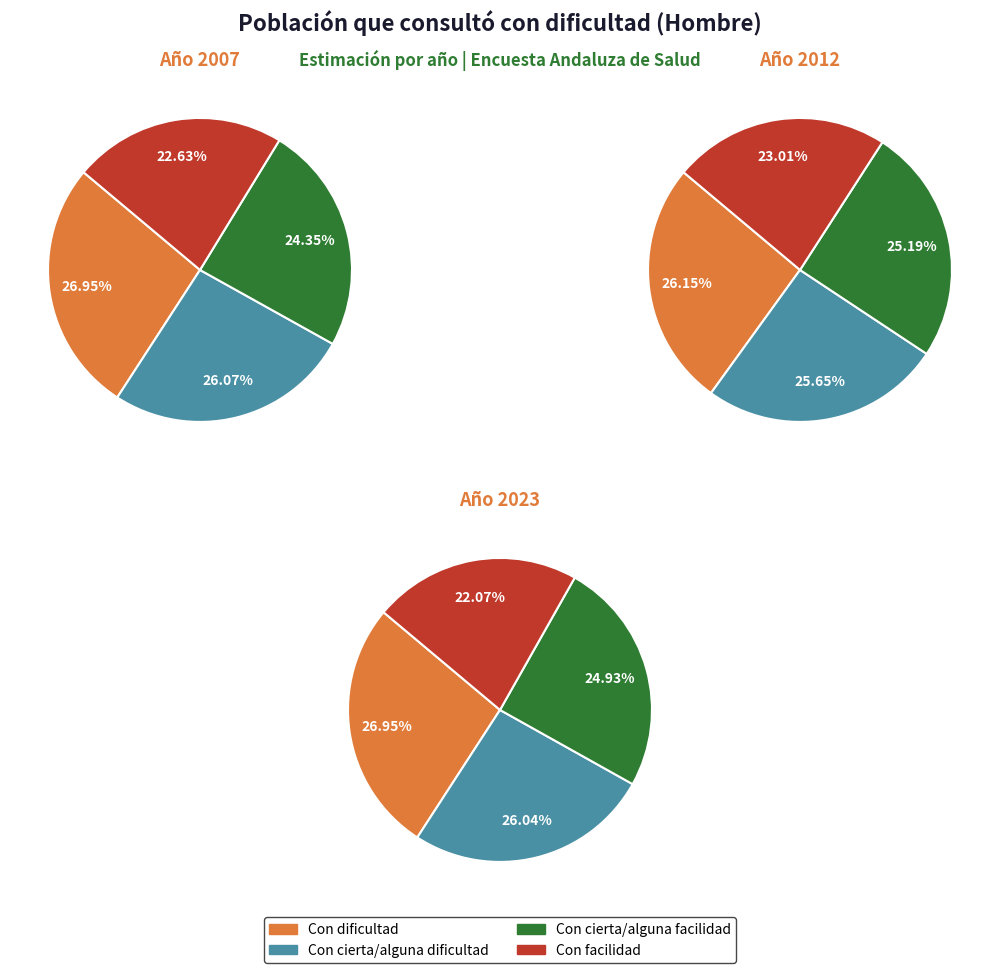

True or false: Con dificultad accounts for 27% of the total.

True